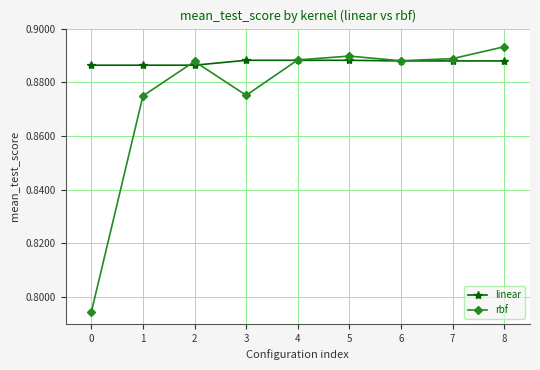

What is the difference between the maximum and minimum values in the rbf series?

0.1